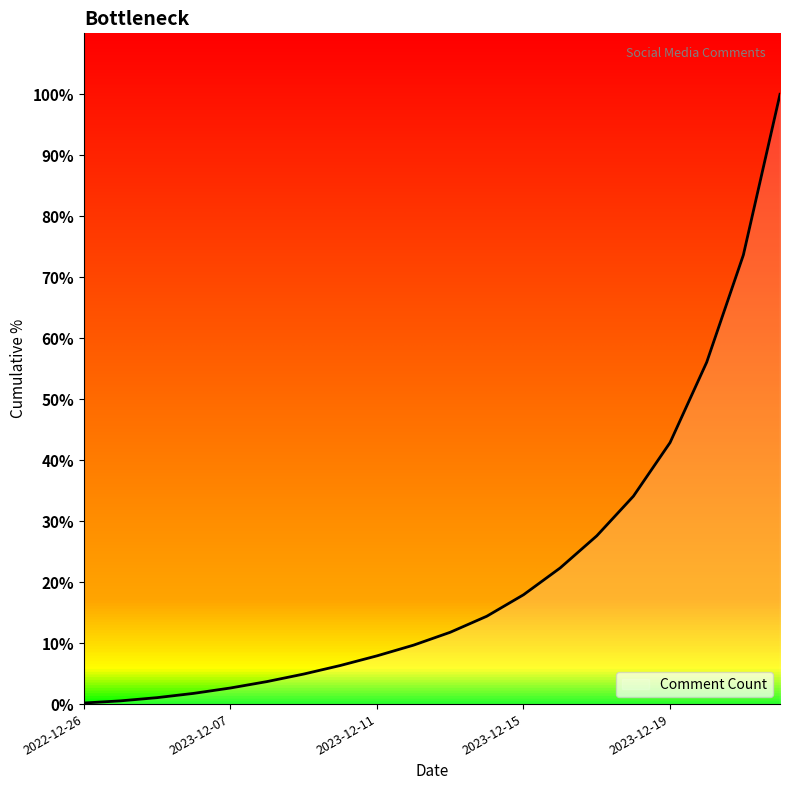

What is the greatest value displayed?

100.0